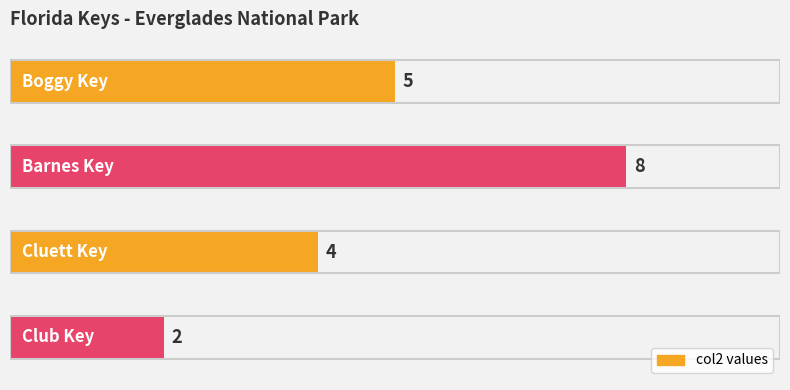

What is the value of the 3rd bar from the top?

4